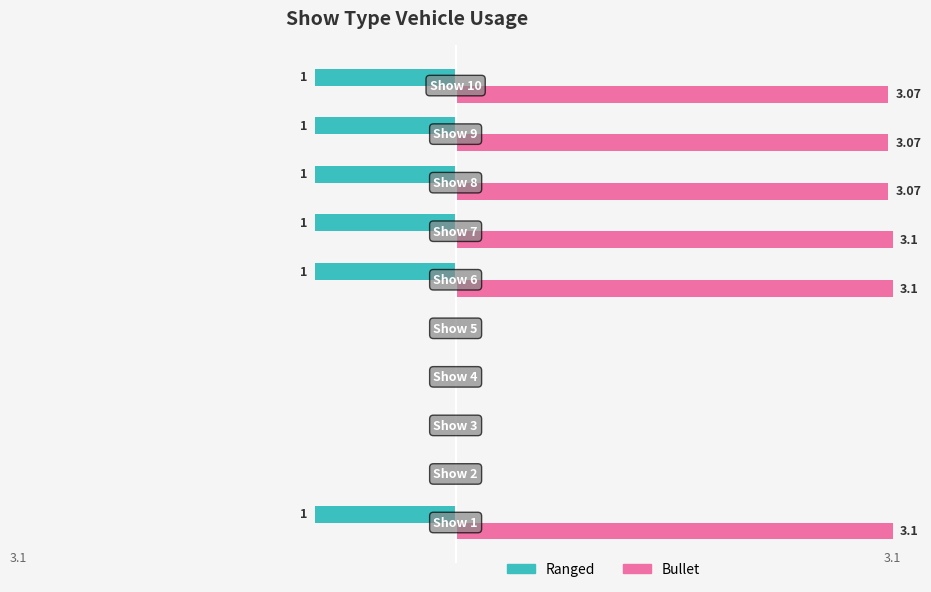

Which series has the largest total across all categories?

Bullet